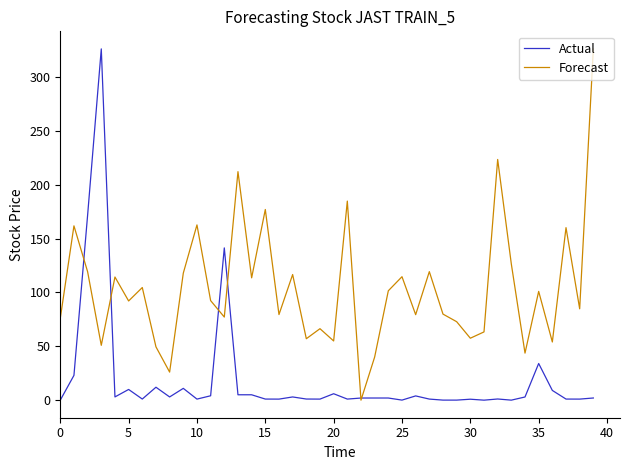

Rank the series by their average value, from highest to lowest.

Forecast, Actual